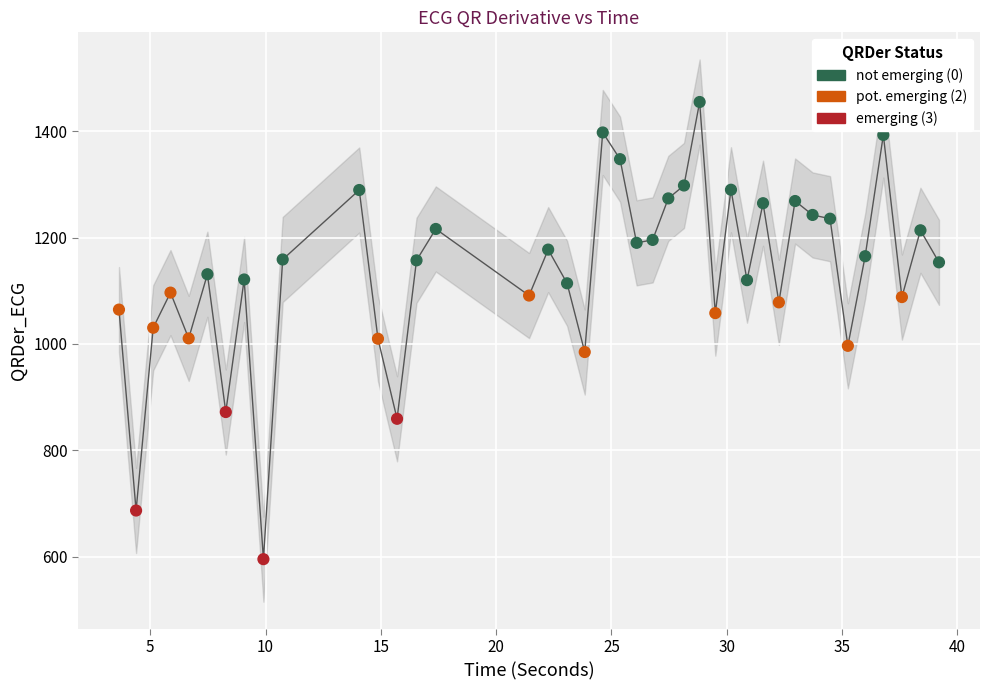

What is the range of Y values (max minus min)?

859.4